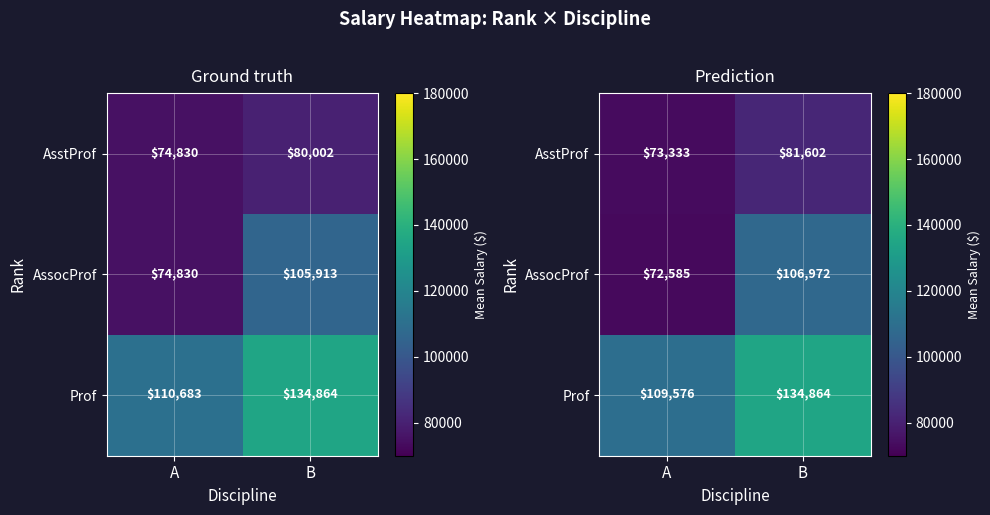

At which category is the sum across all series the highest?

B